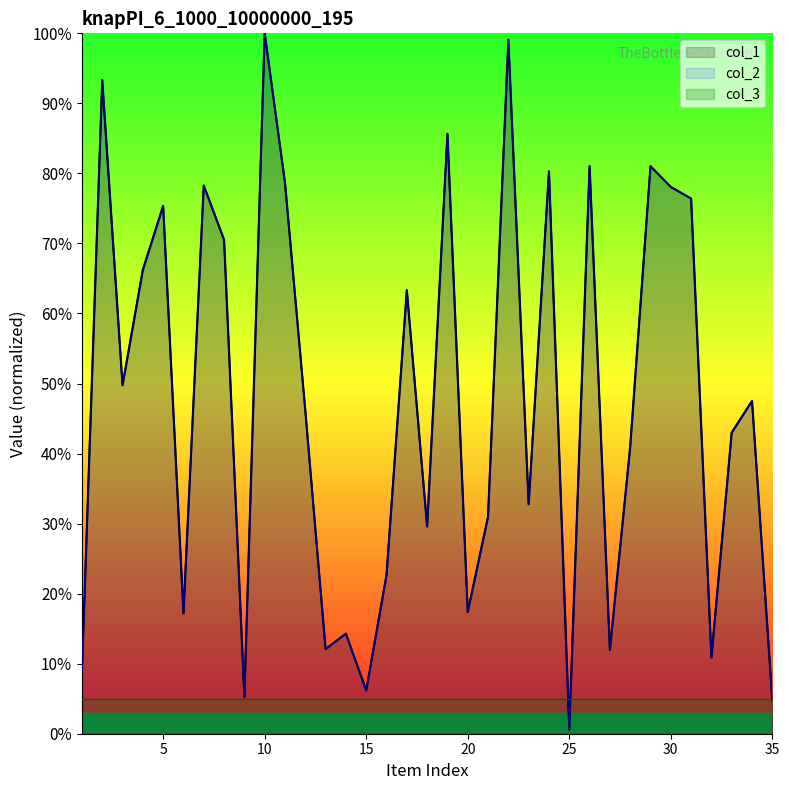

At how many categories does at least one series exceed 2?

34